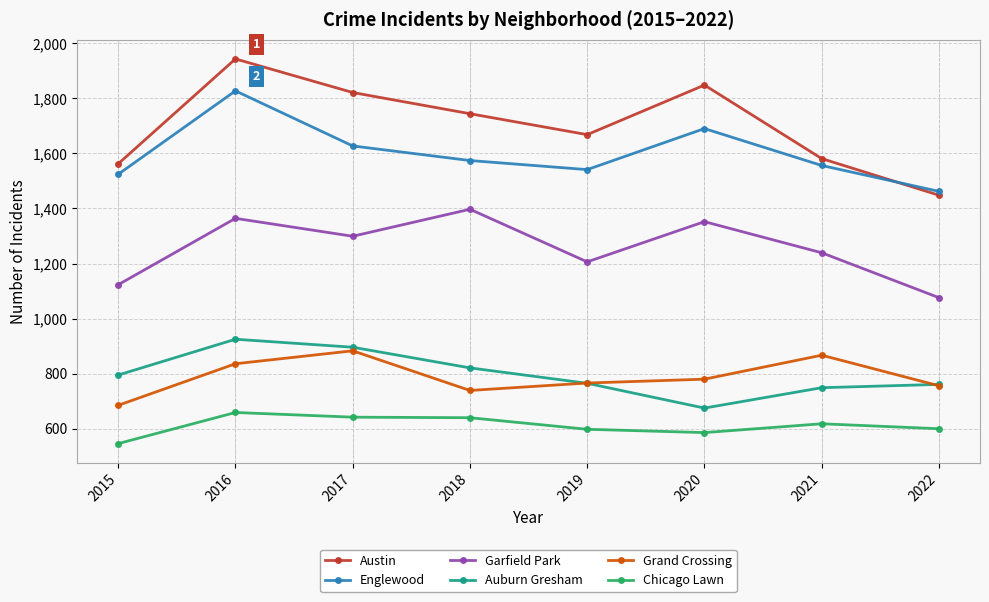

Which series changed the most between 2019 and 2022?

Austin